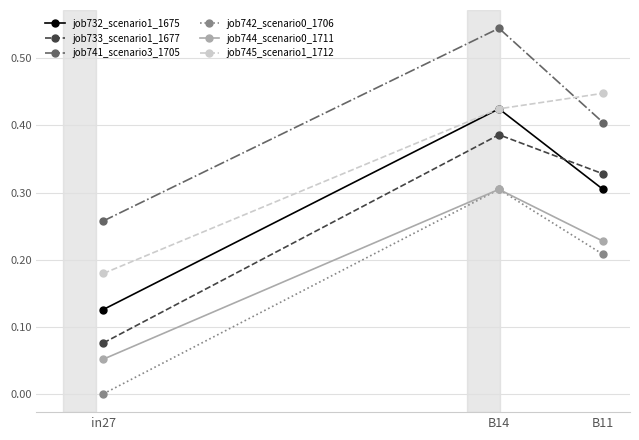

What is the label of the 1st point from the right?

B11